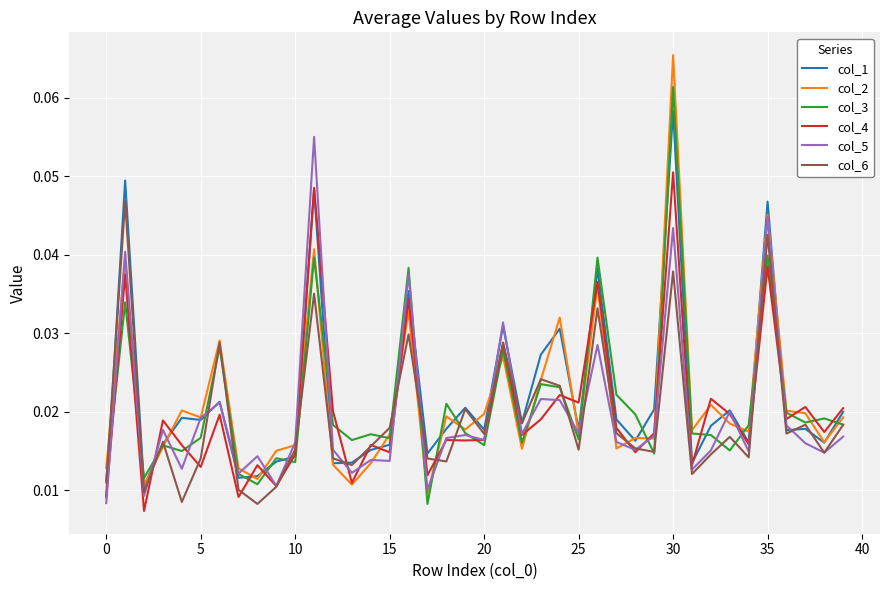

Does the chart display data point markers on the line(s)?

No